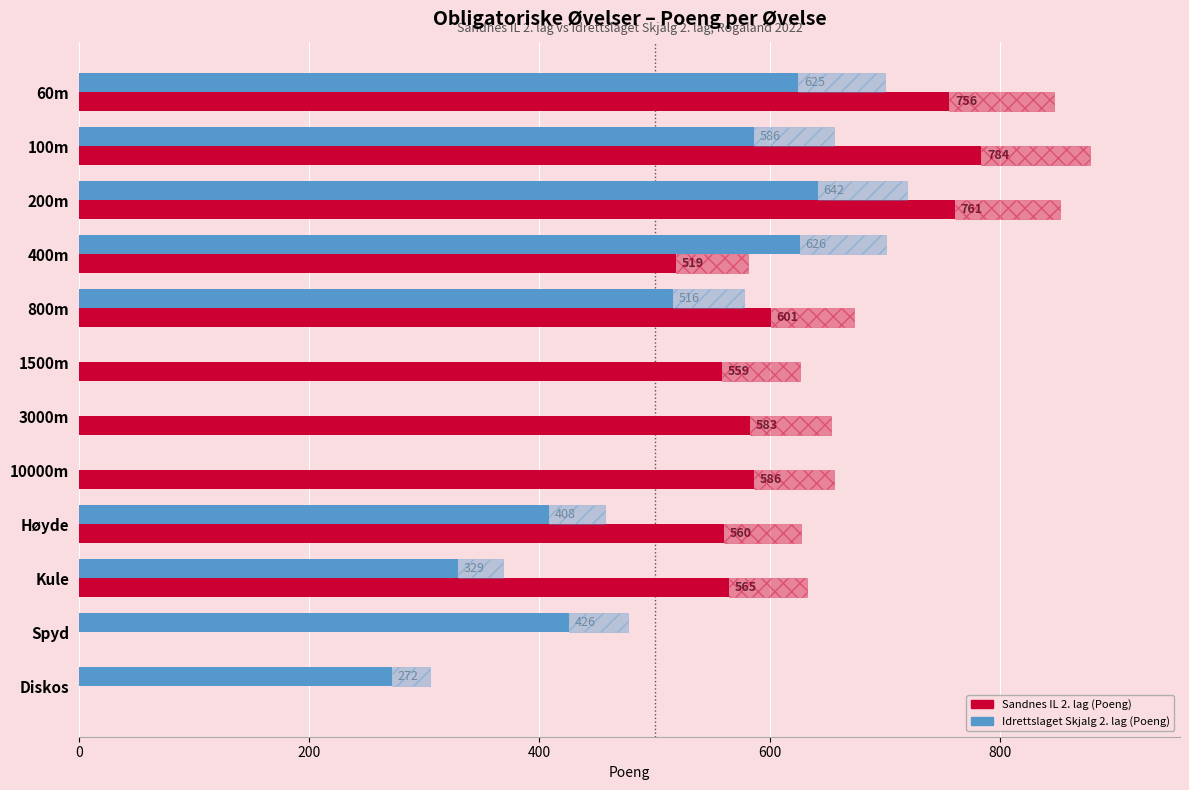

How many bars are there in total?

24